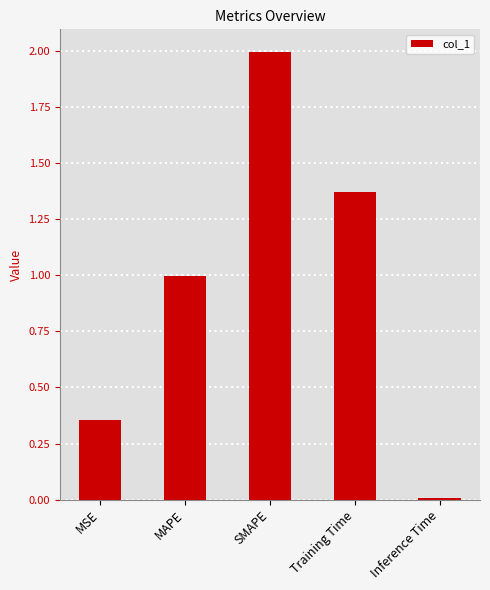

Rank the categories by value from lowest to highest.

Inference Time, MSE, MAPE, Training Time, SMAPE